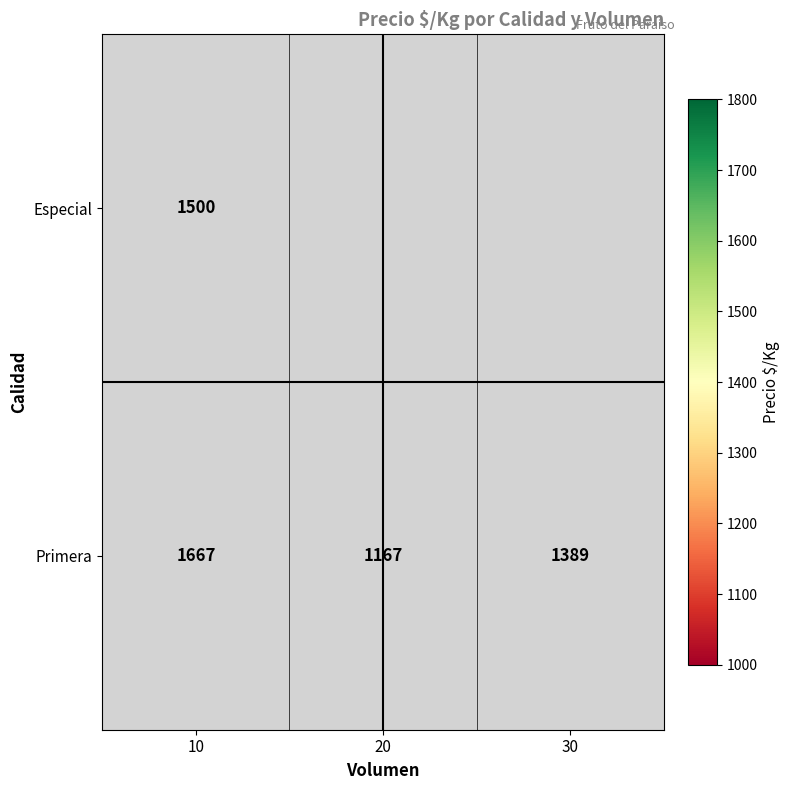

At how many categories does at least one series exceed 1282?

2